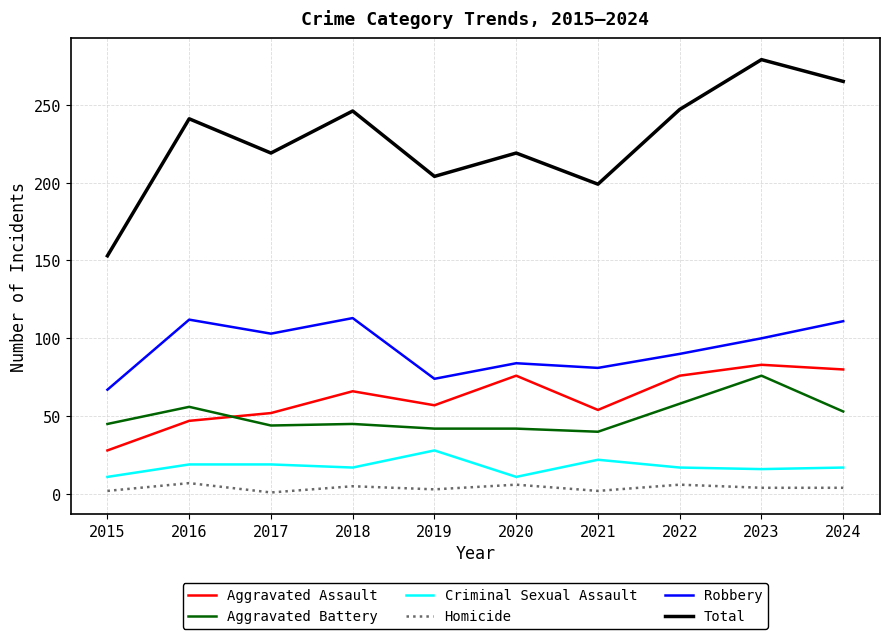

True or false: Aggravated Assault and Robbery intersect in this chart.

False